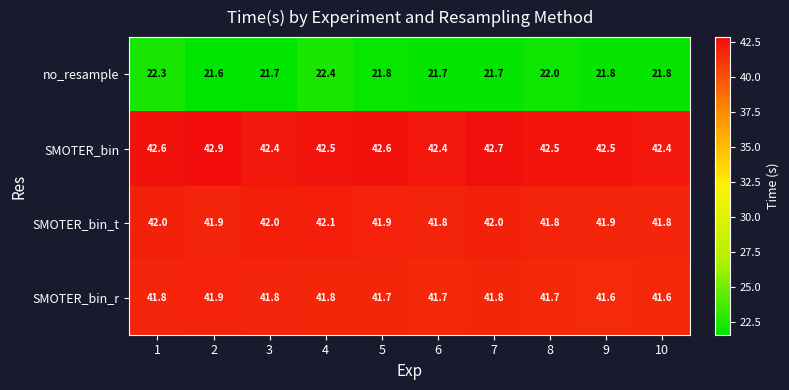

What is the sum of the SMOTER_bin values at 8 and 10?

84.9